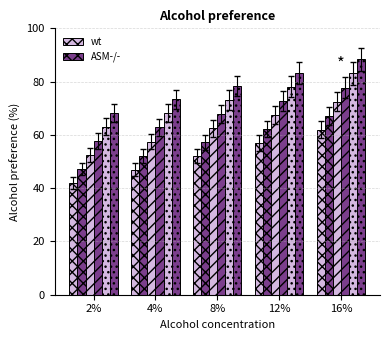

At which category does the chart reach its peak across all series?

16%